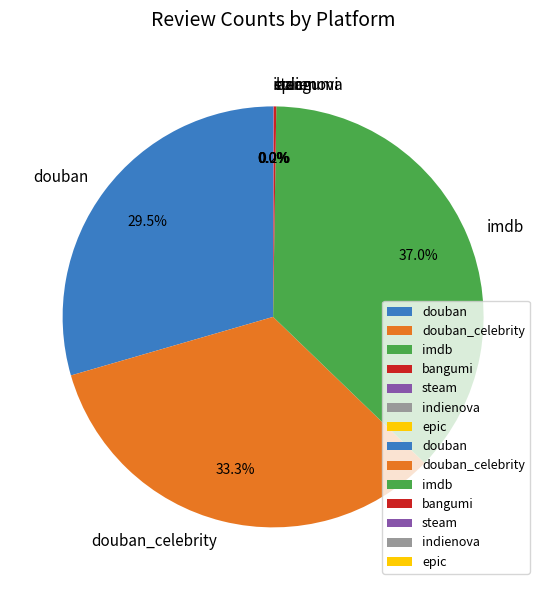

What percentage is NOT represented by douban_celebrity?

66.7%